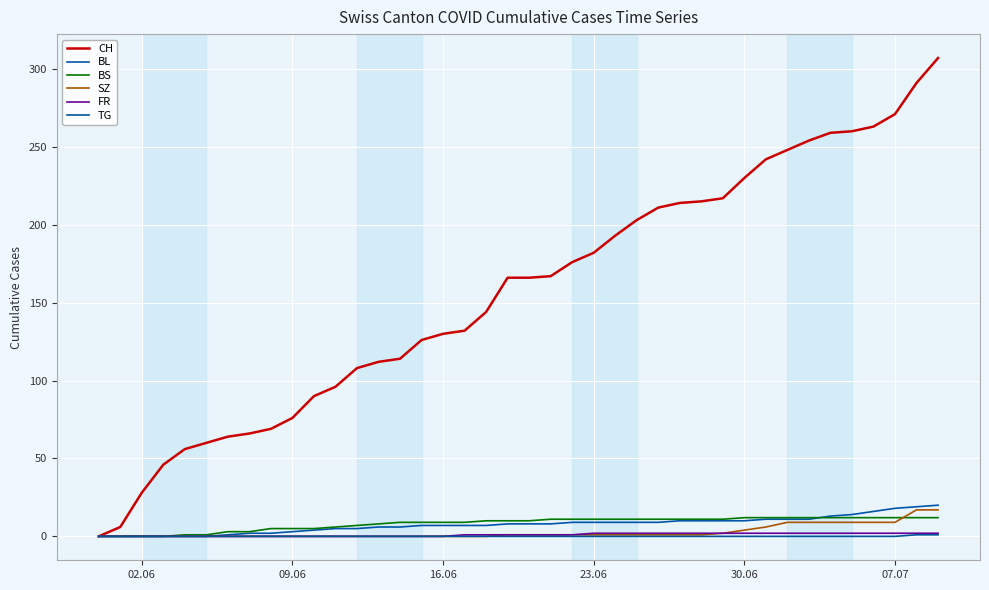

What are all the series names shown in the legend?

CH, BL, BS, SZ, FR, TG